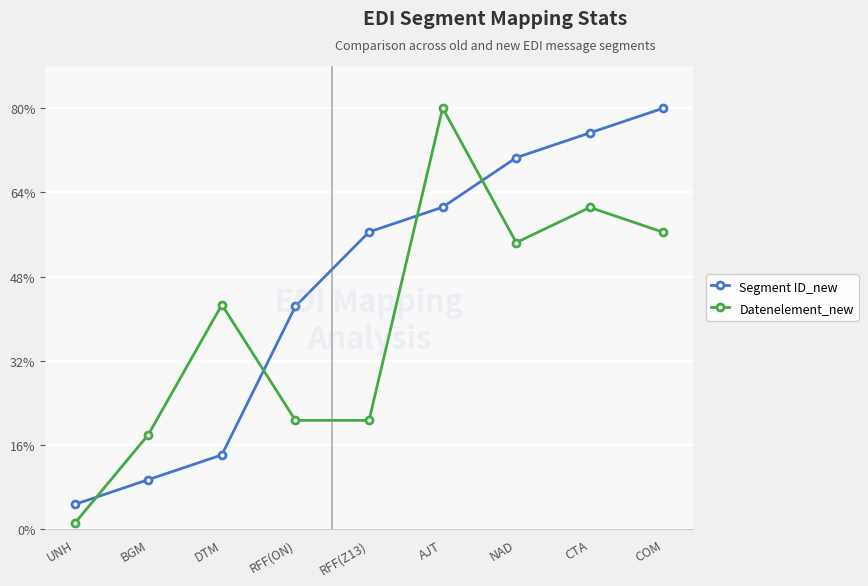

Which series has the largest range (max minus min)?

Datenelement_new